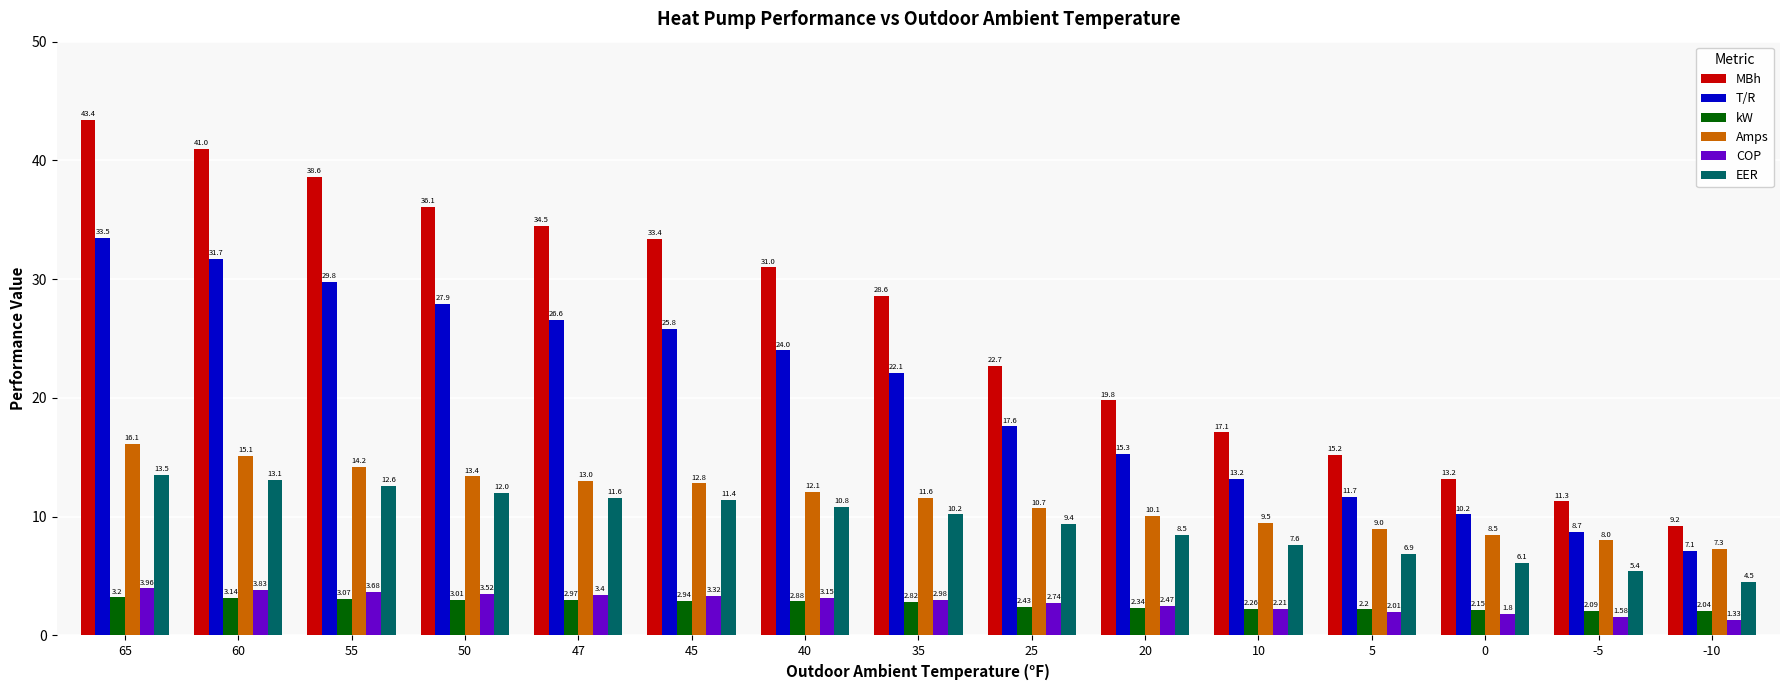

Count the number of data series in this chart.

6